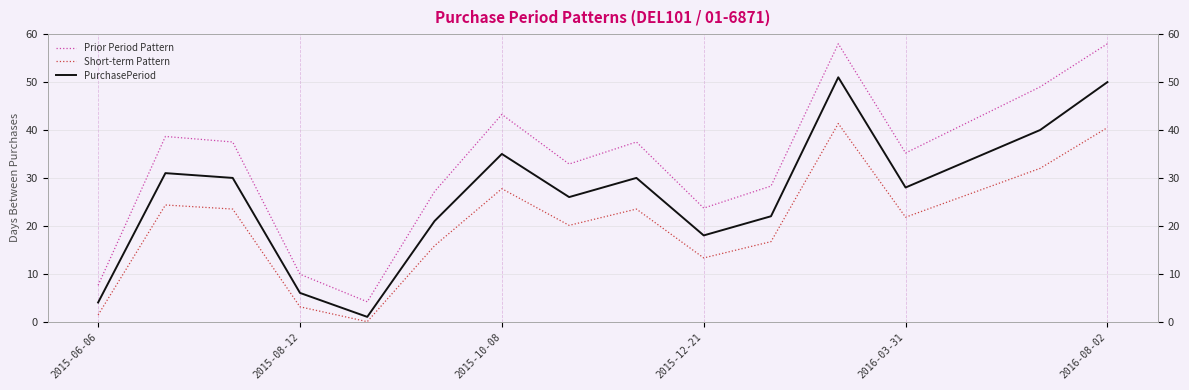

Between 9 and 14, which is larger?

14